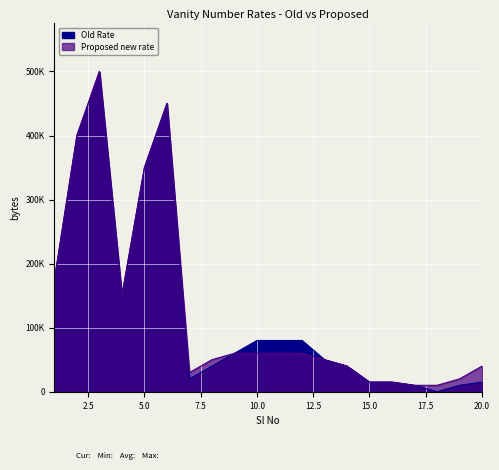

What is the value of the Proposed new rate point at the 9th from the left?

60000